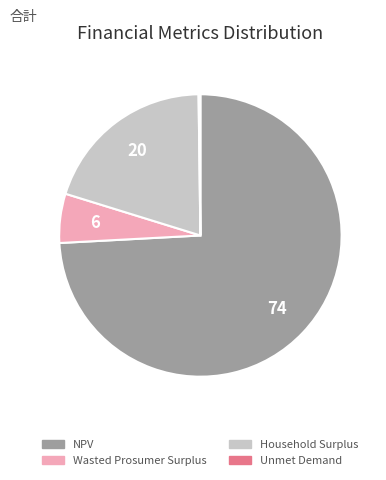

Which slice is the largest?

NPV